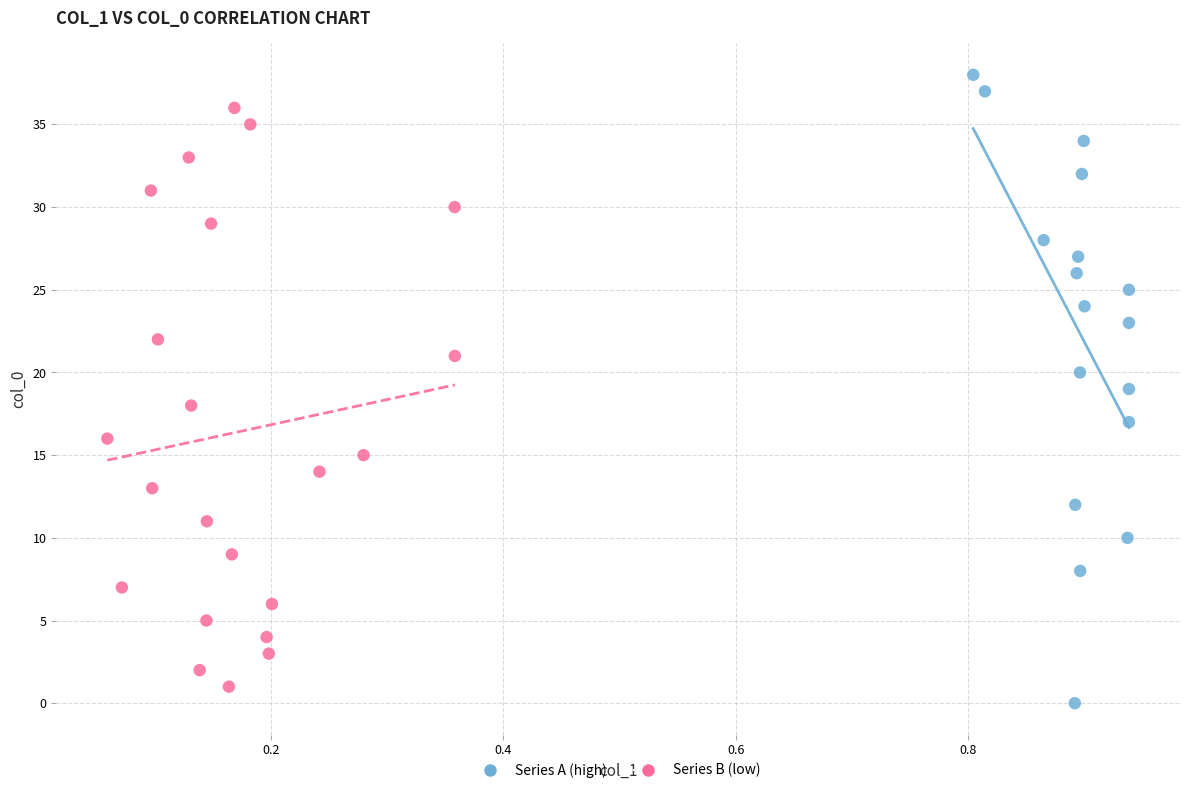

Which series has the largest Y range (max minus min)?

Series A (high)